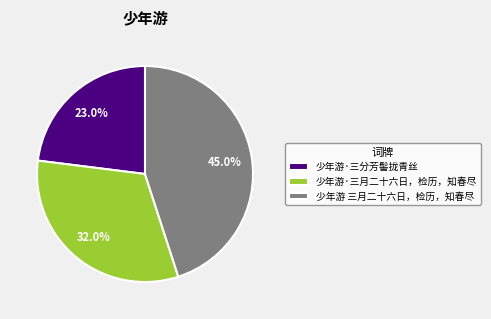

To the nearest percent, what is the difference between the 少年游·三分芳髻拢青丝 and 少年游·三月二十六日，检历，知春尽 slice percentages?

9%